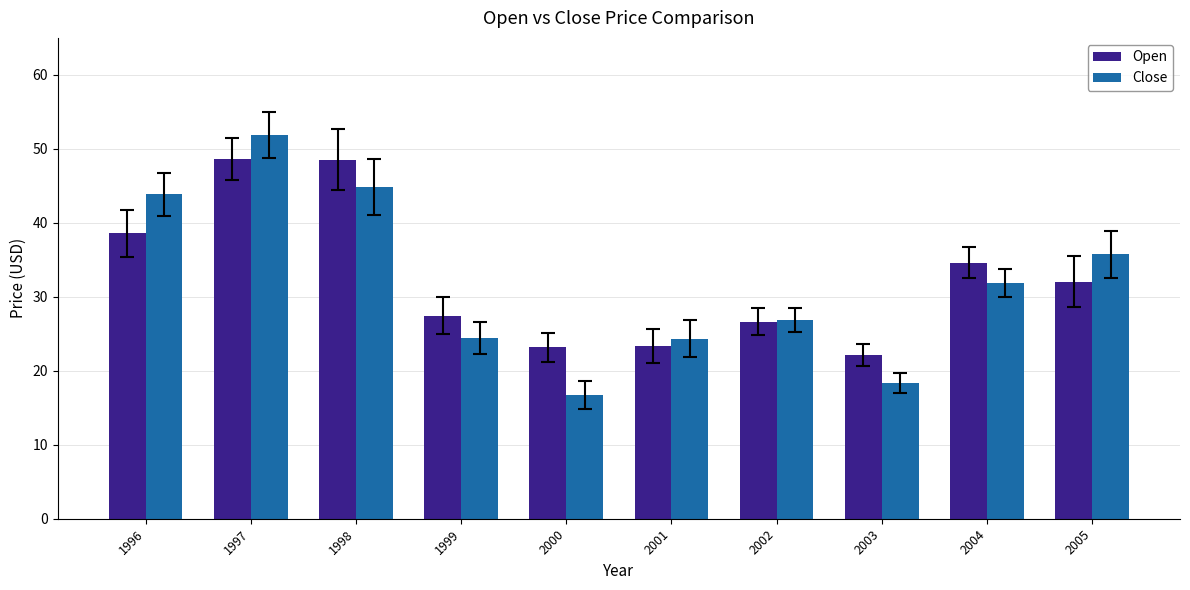

Which series has the widest spread of values?

Close